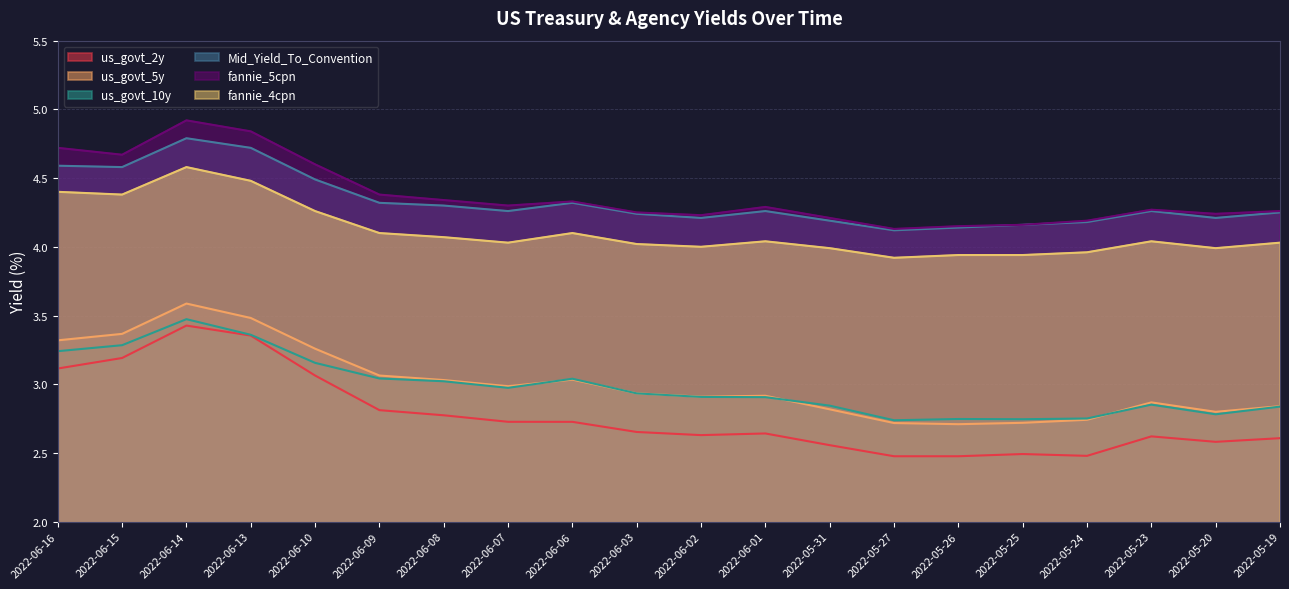

In fannie_4cpn, how many points are lower than both neighbors (excluding endpoints)?

5